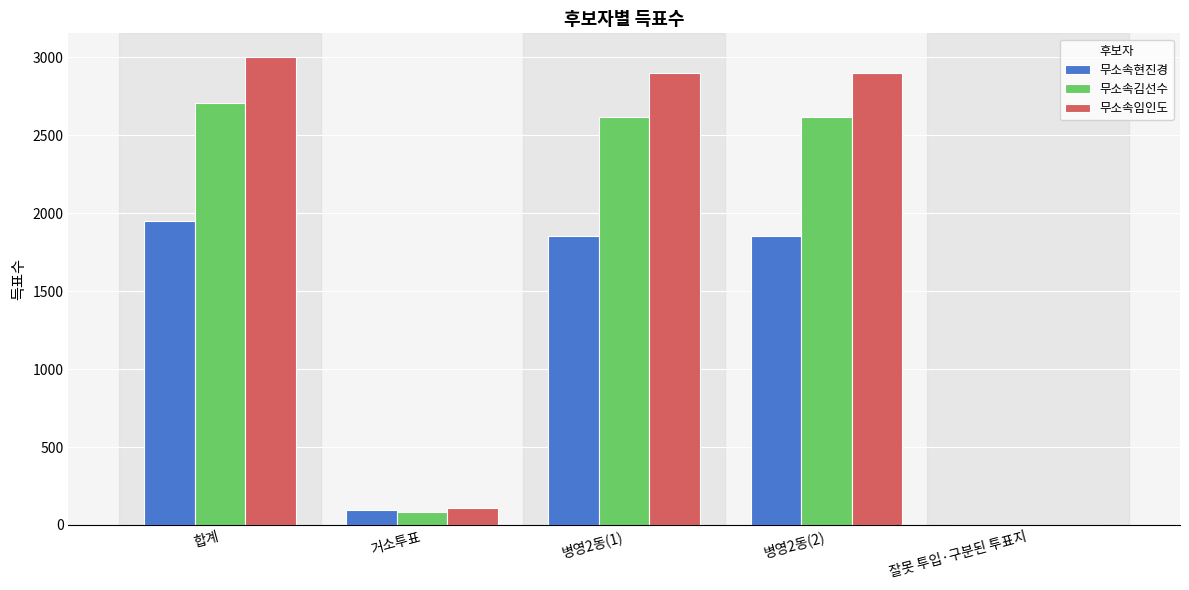

The 무소속김선수 series shows 1271 at 합계. True or false?

False